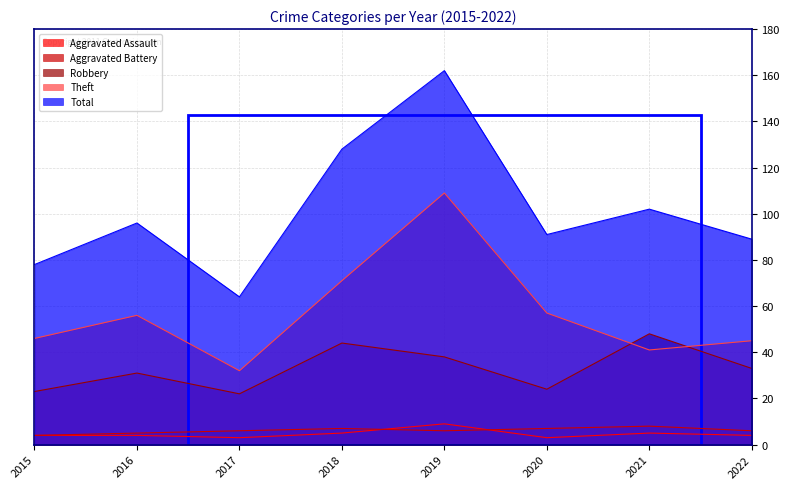

What are all the series names shown in the legend?

Aggravated Assault, Aggravated Battery, Robbery, Theft, Total